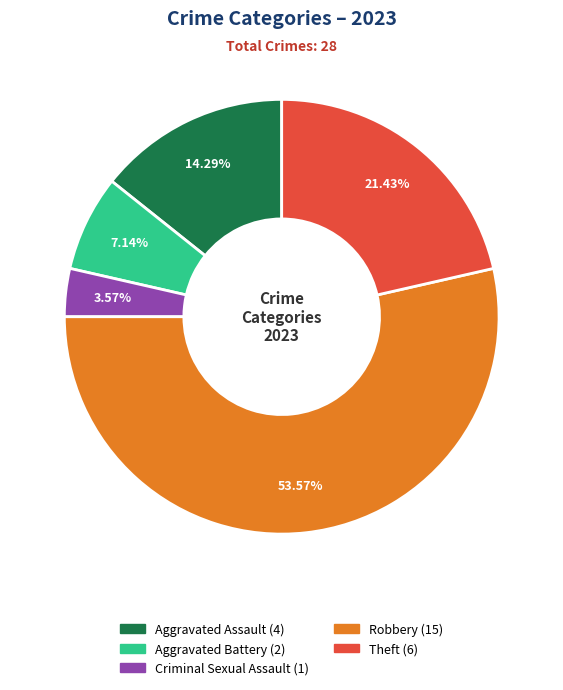

Does Robbery represent more than half of the total?

Yes